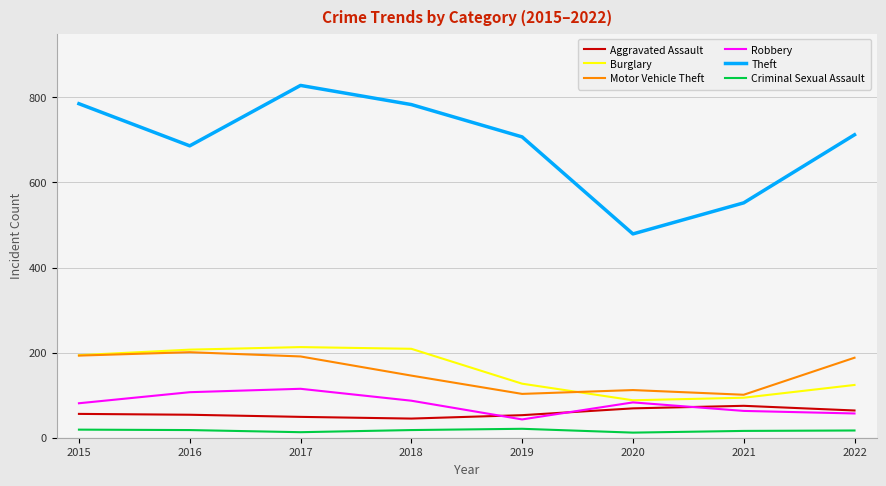

What are all the series names shown in the legend?

Aggravated Assault, Burglary, Motor Vehicle Theft, Robbery, Theft, Criminal Sexual Assault